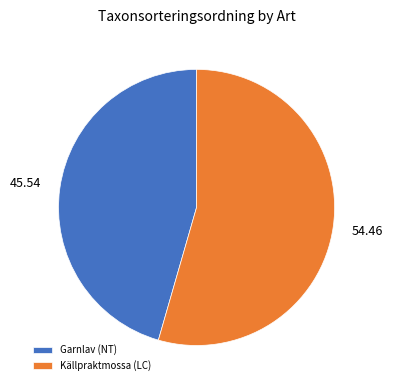

Does any single category account for the majority?

Yes